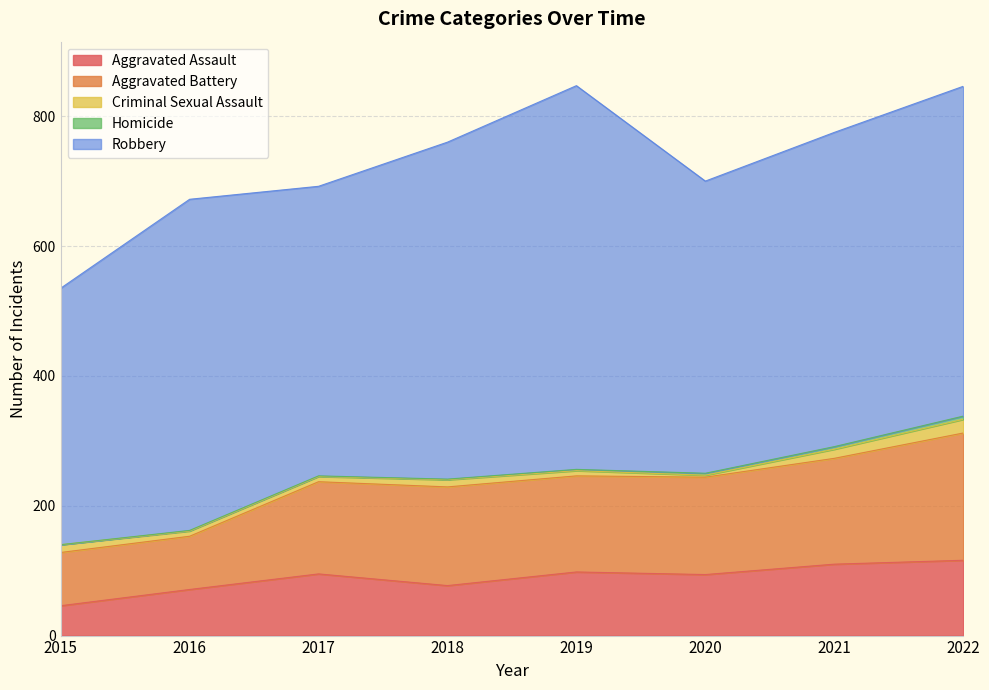

Reading left to right, list all the values displayed in this chart.

Aggravated Assault: 46	71	95	77	98	94	110	116
Aggravated Battery: 82	82	142	152	148	150	163	196
Criminal Sexual Assault: 12	8	8	11	8	3	14	21
Homicide: 0	1	1	1	2	3	4	5
Robbery: 395	510	446	519	591	450	484	508